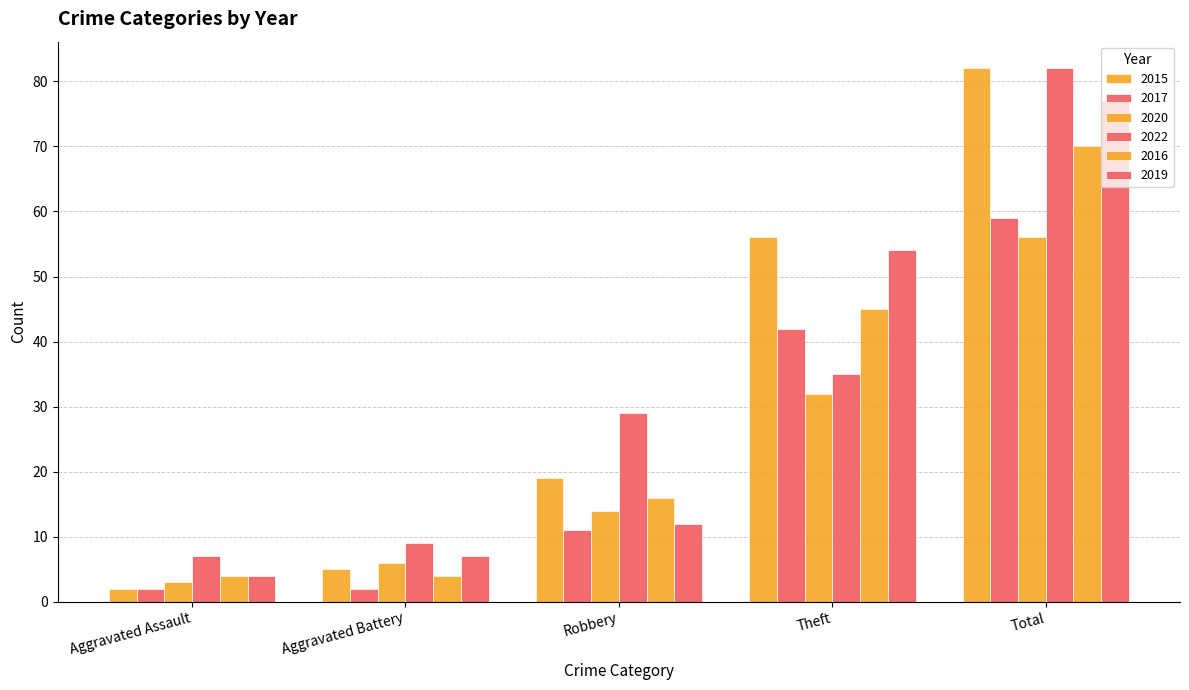

Are the bars horizontal?

No